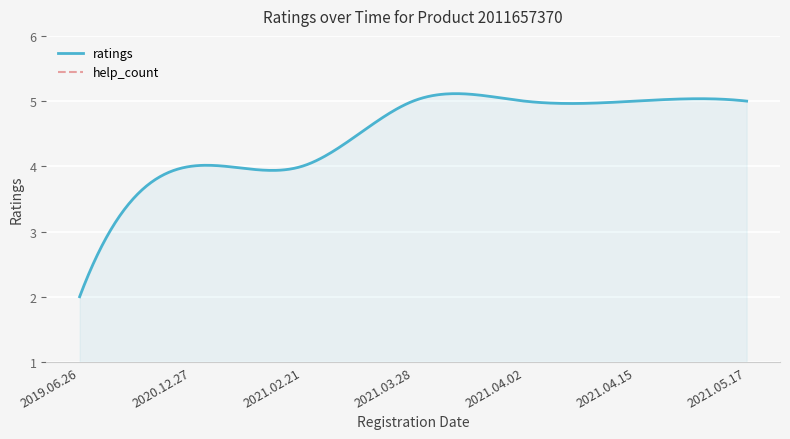

What is the difference between the maximum and minimum values in the ratings series?

3.1